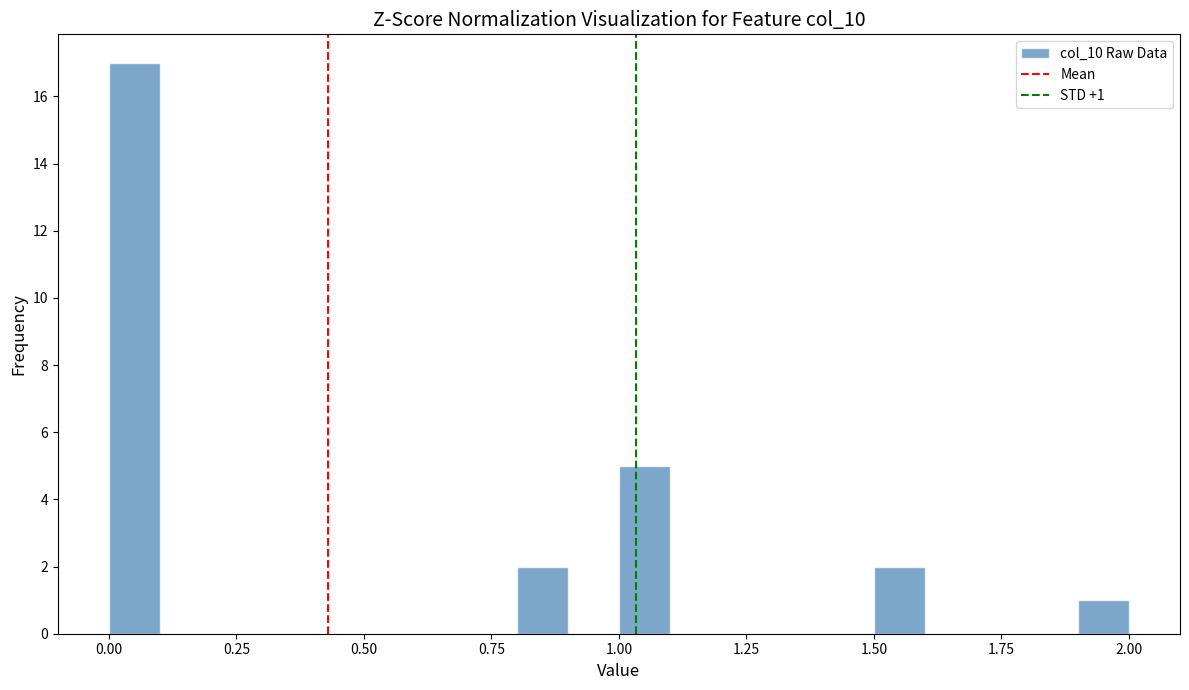

Around what value on the x-axis is the tallest bar? Give the approximate position of its centre, as read against the axis.

0.05